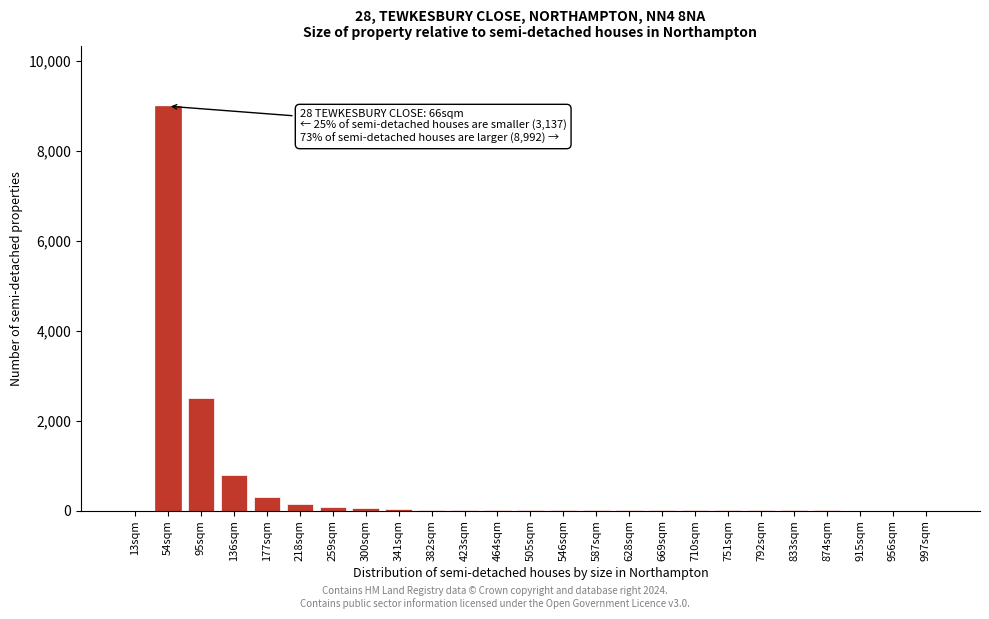

Where is the data nearest to the value 4500?

95sqm